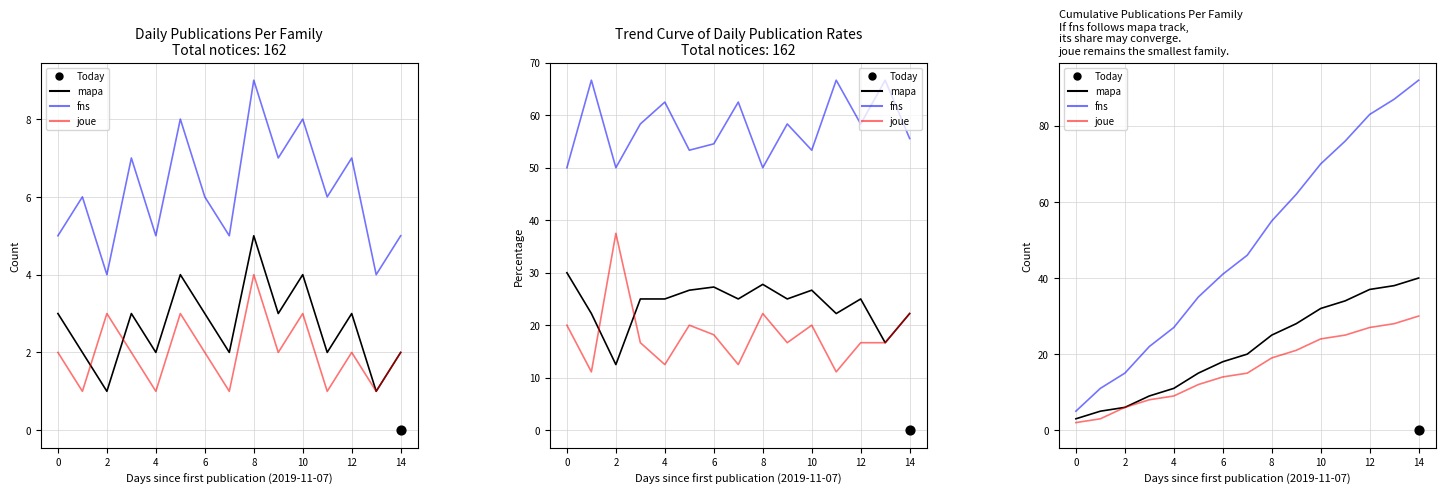

What are all the series names shown in the legend?

mapa, fns, joue